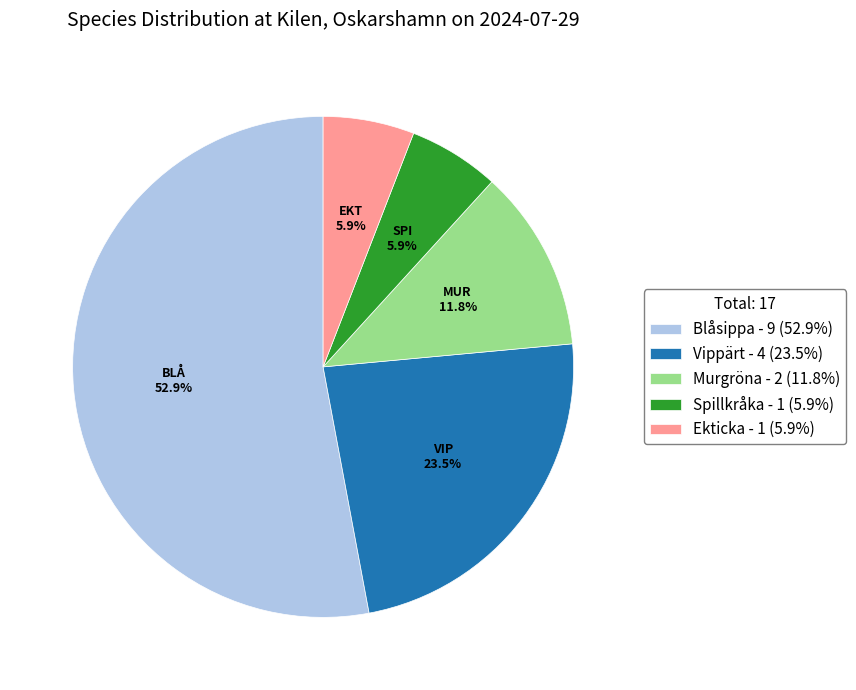

To the nearest percent, what is the difference between the largest and smallest slice percentages?

47%